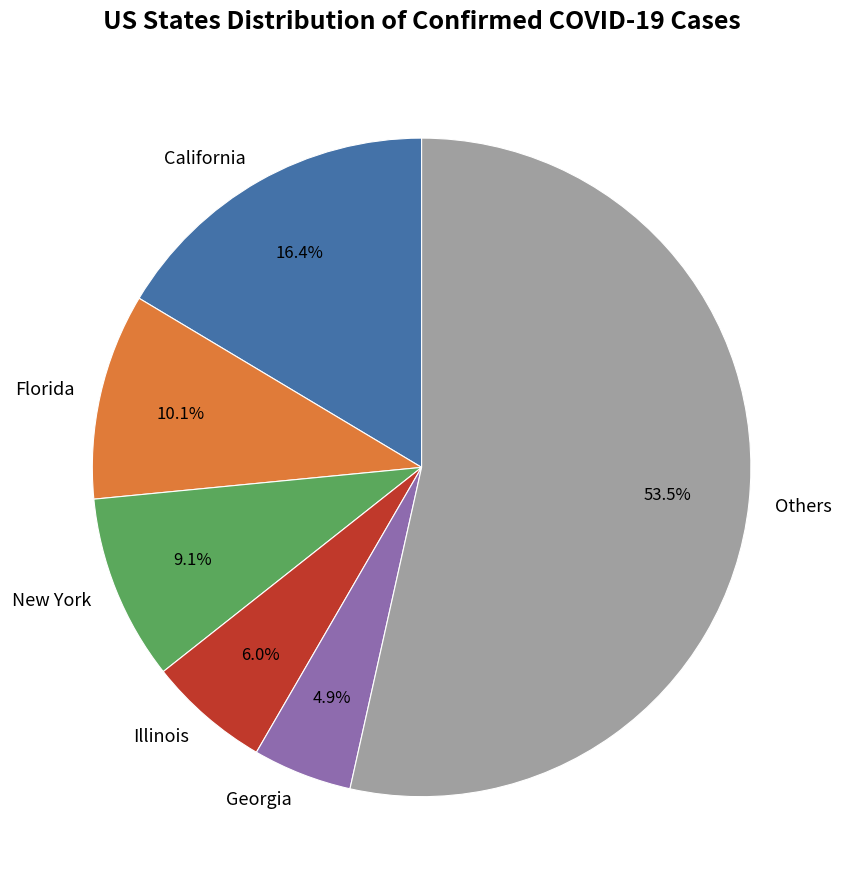

Is the sum of California and Others greater than half?

Yes